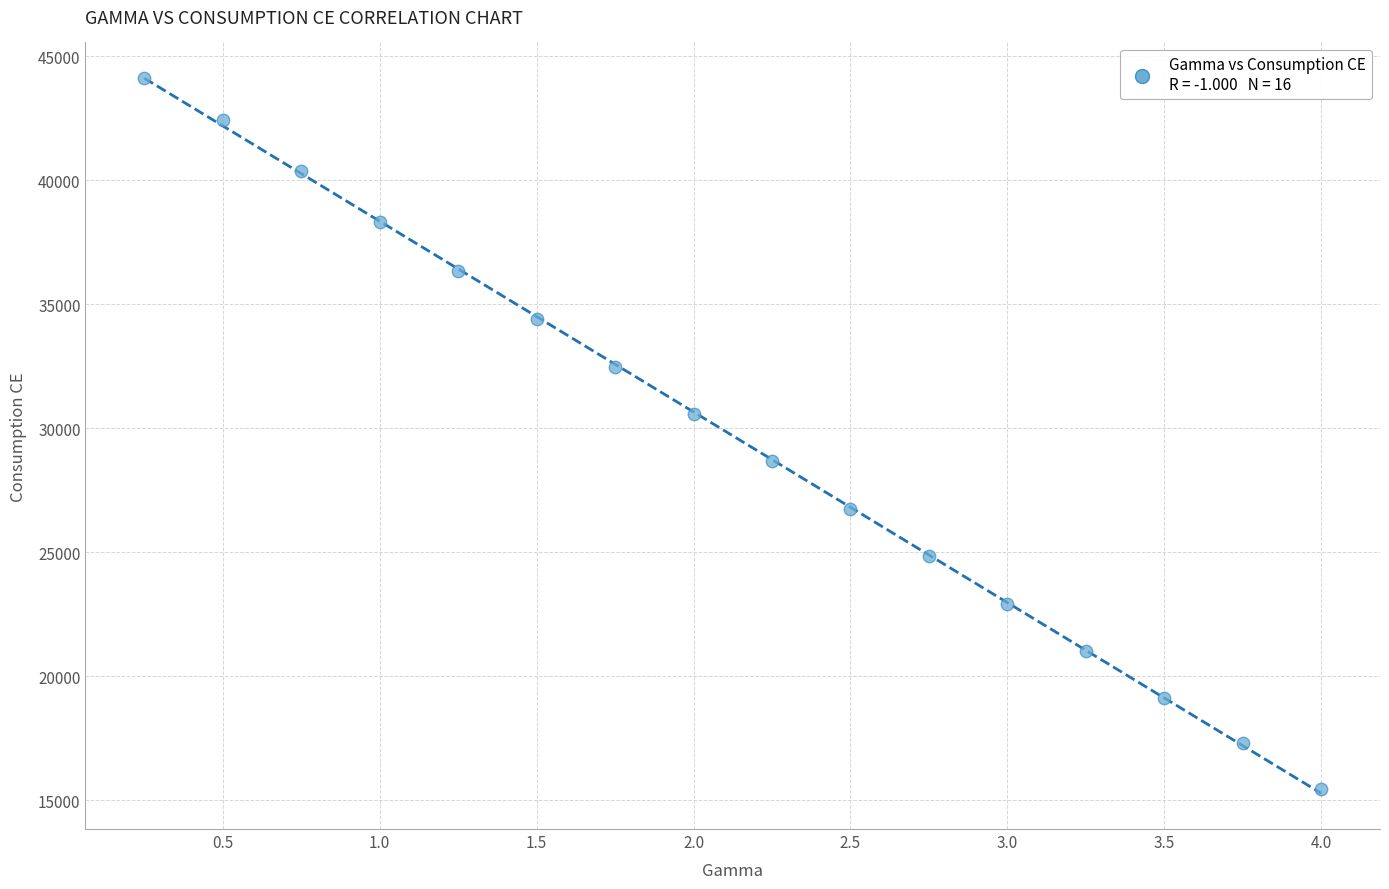

What Y value in the scatter plot is closest to 29779?

30570.6